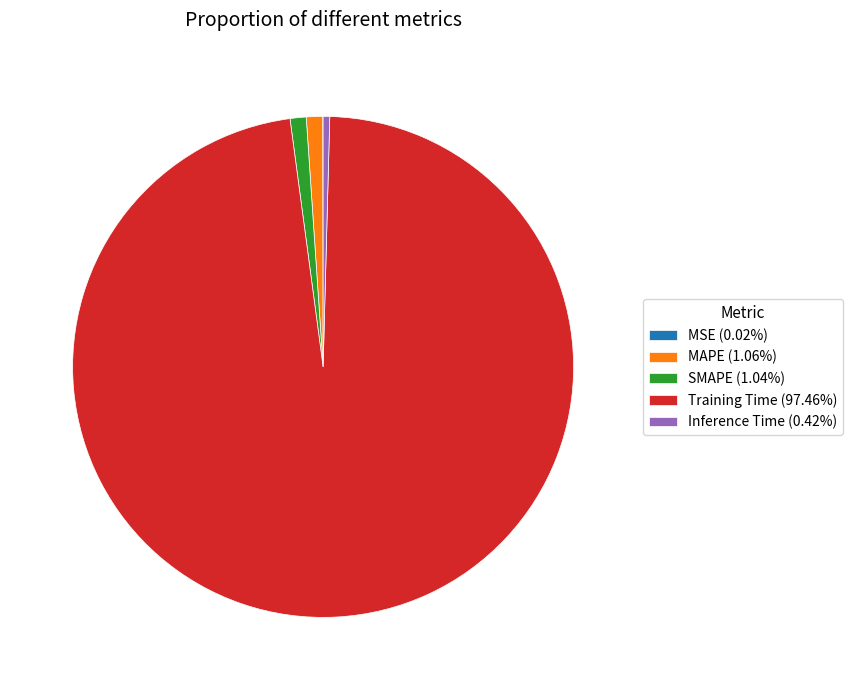

Is the sum of Inference Time (0.42%) and Training Time (97.46%) greater than half?

Yes